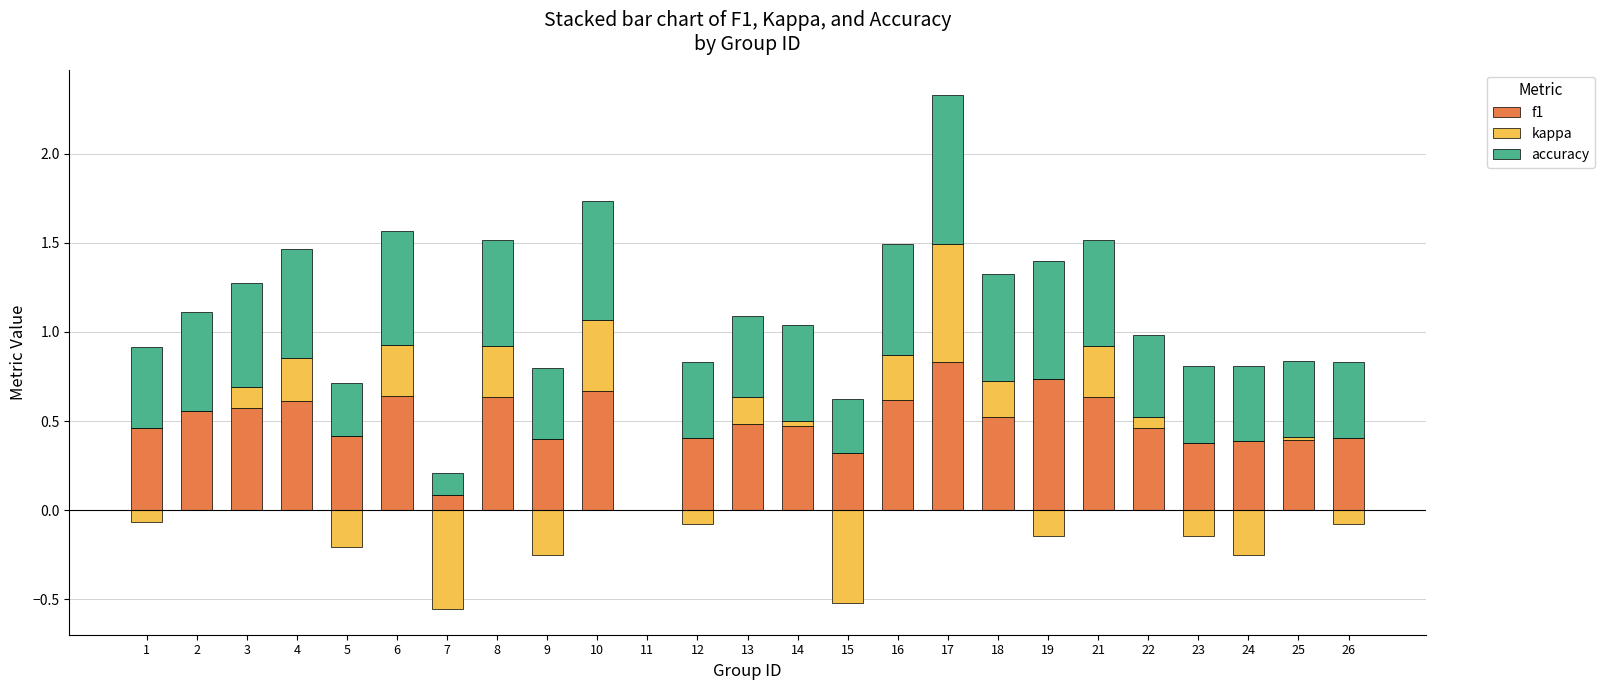

Which has a higher value, 16 or 25?

16